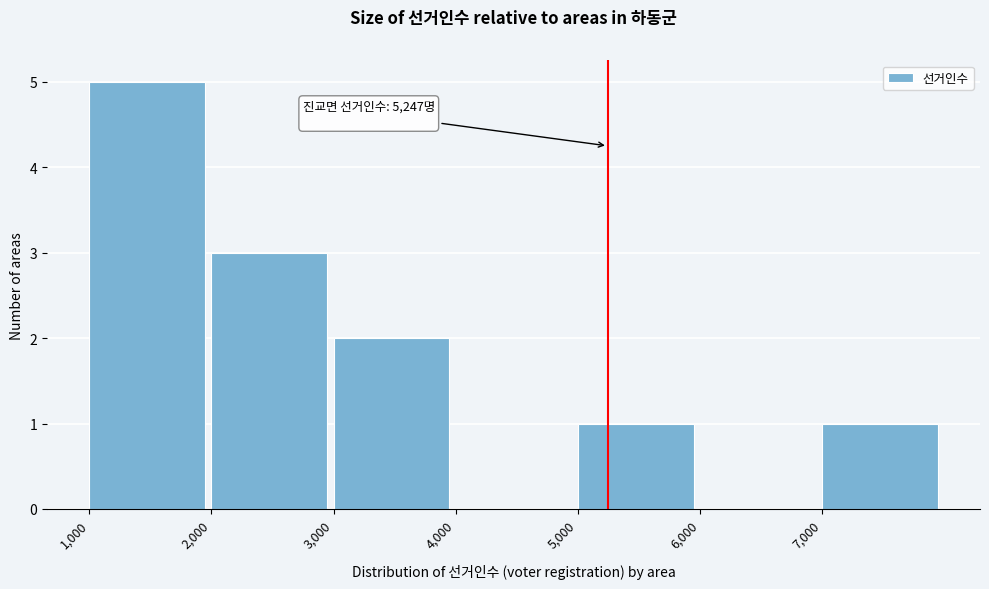

Which range on the x-axis has the tallest bar?

1000 to 2000